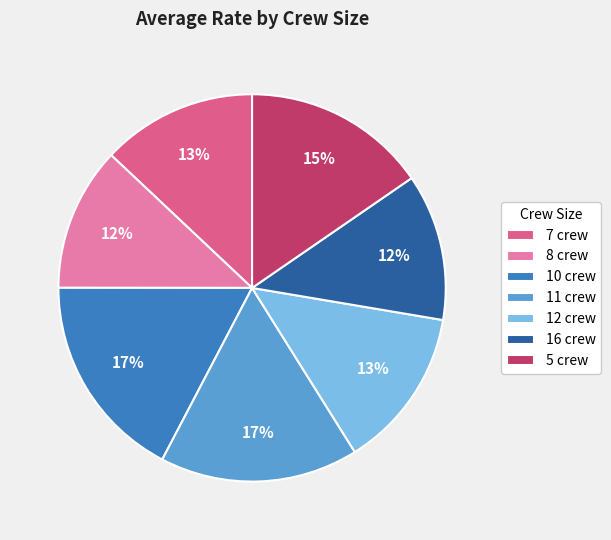

The 8 crew slice represents 1% of the pie. True or false?

False